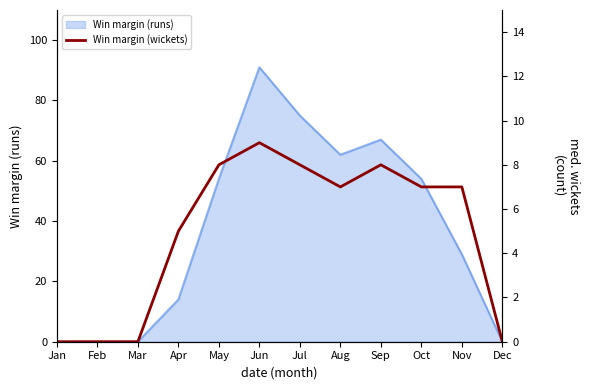

At which category does the chart reach its peak across all series?

Jun